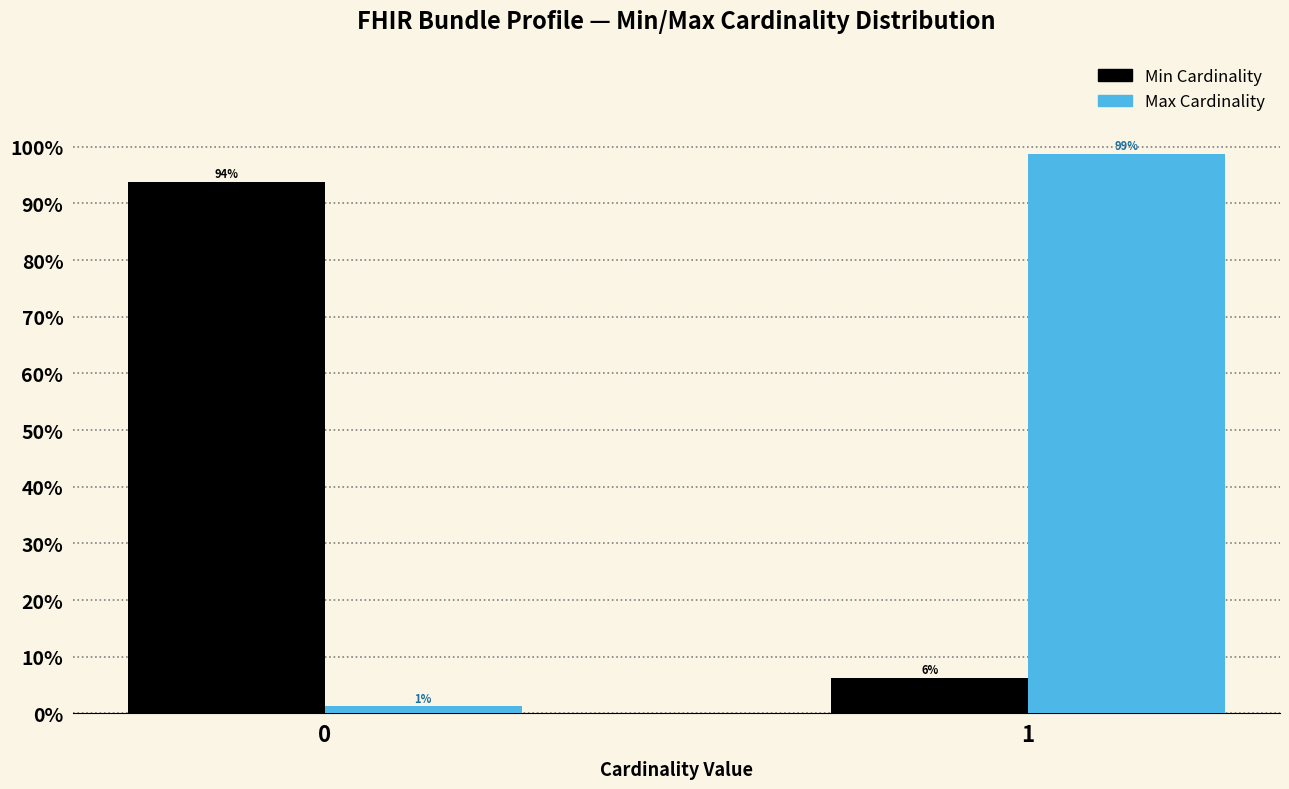

What is the greatest value displayed?

98.8